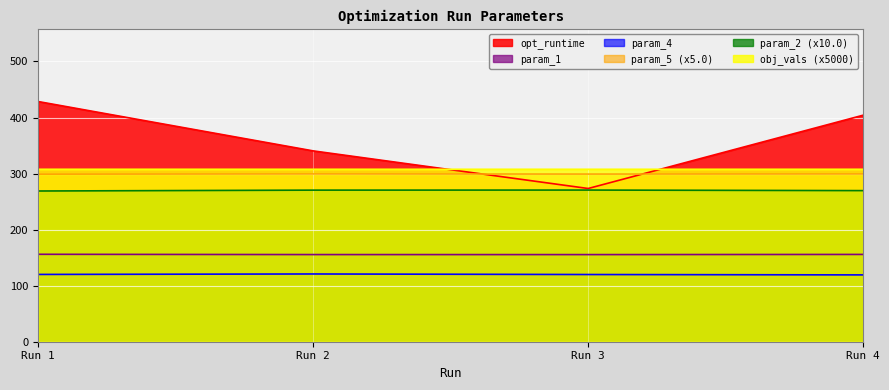

How many interior local valleys does the param_1 series have?

1